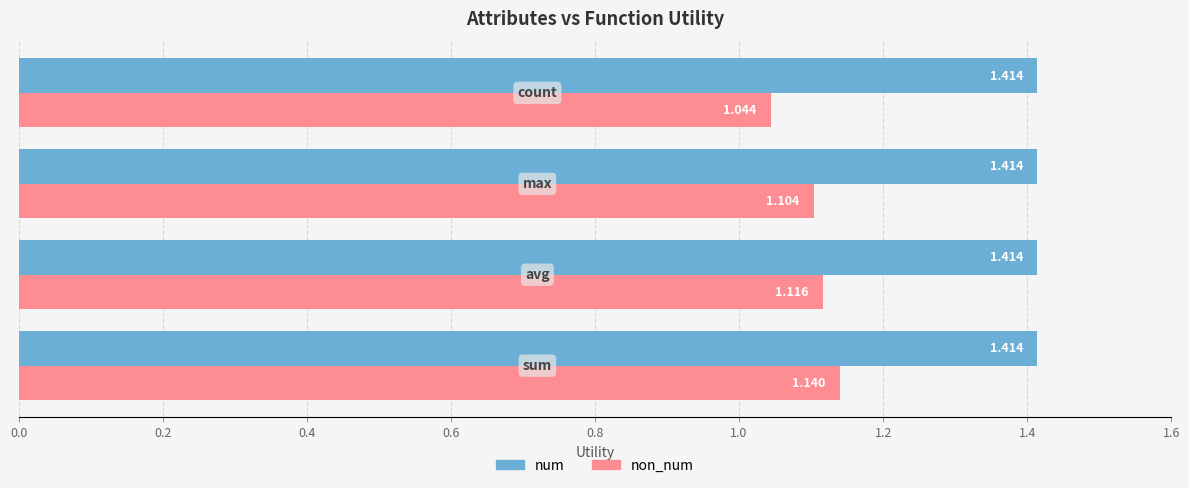

Which series has the largest range (max minus min)?

non_num